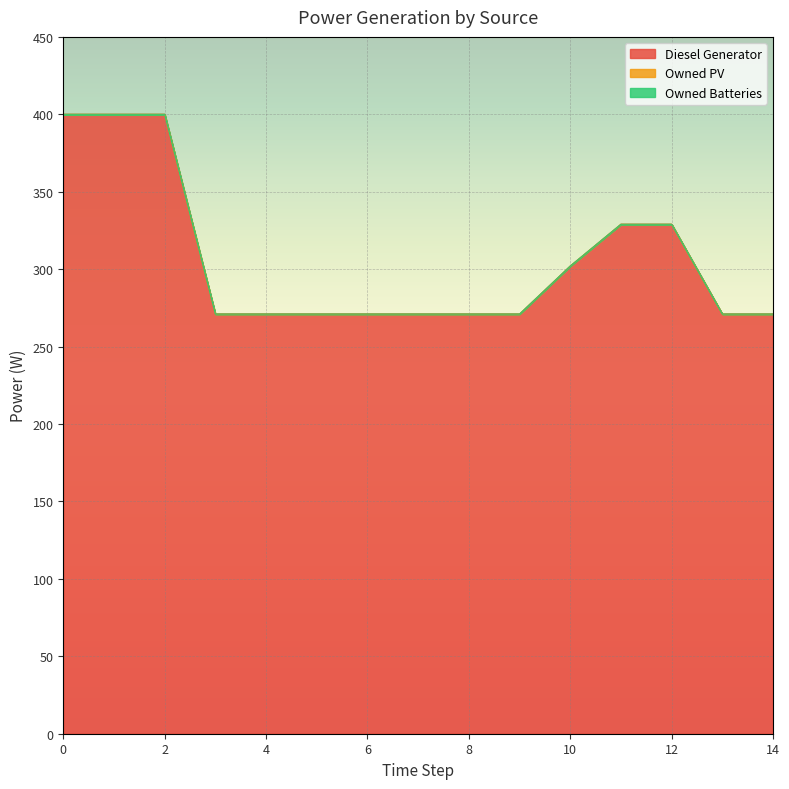

What is the difference between the Diesel Generator values at 14 and 2?

129.0